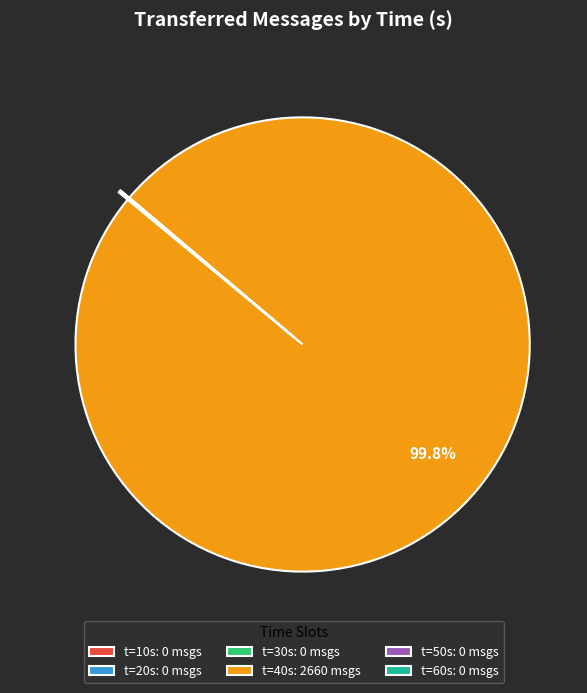

Does any single category account for the majority?

Yes